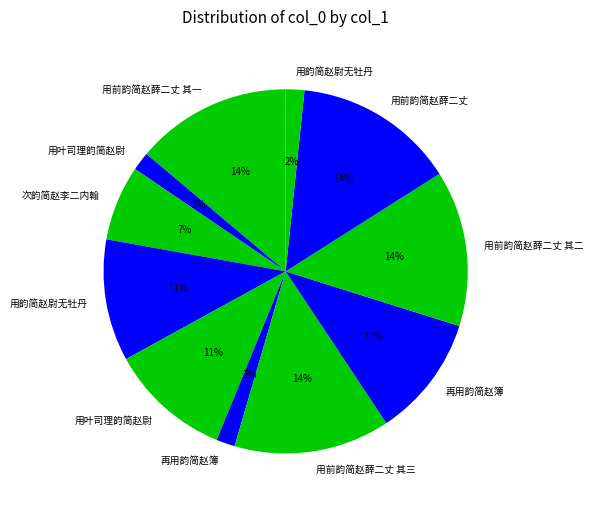

Does any single category account for the majority?

No